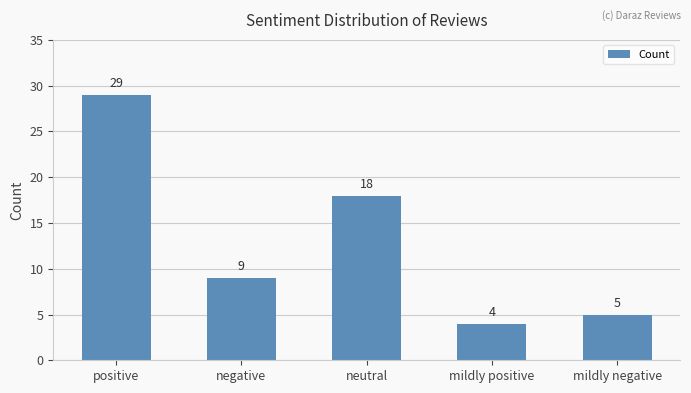

The chart shows a value of 4 at mildly positive. True or false?

True